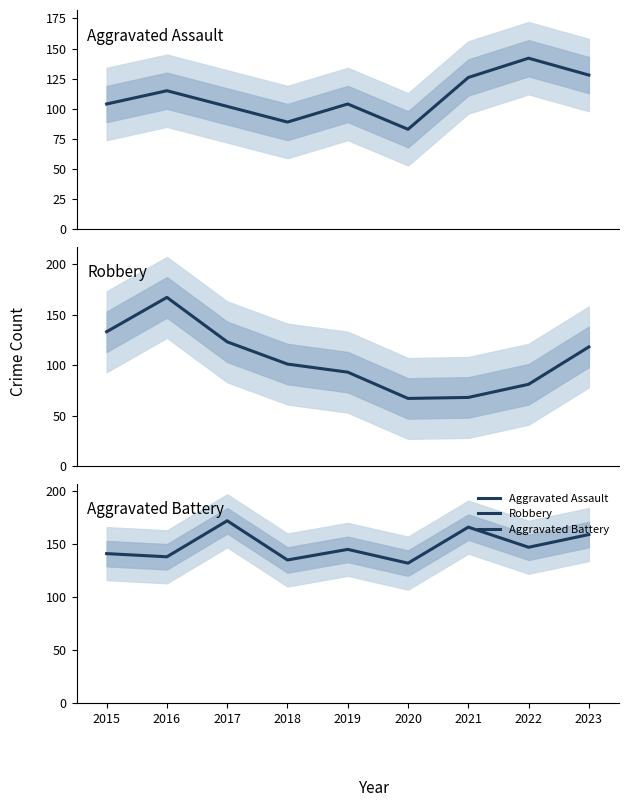

At which category does the chart reach its minimum across all series?

2020